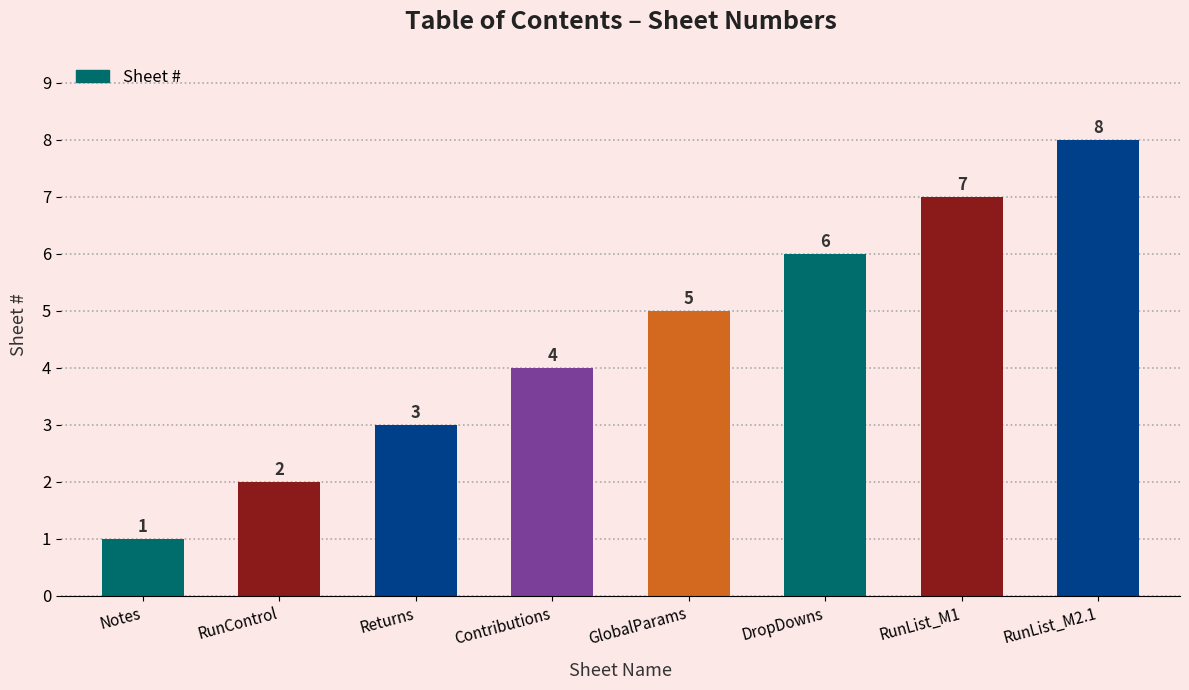

Reading left to right, list all the values displayed in this chart.

1	2	3	4	5	6	7	8